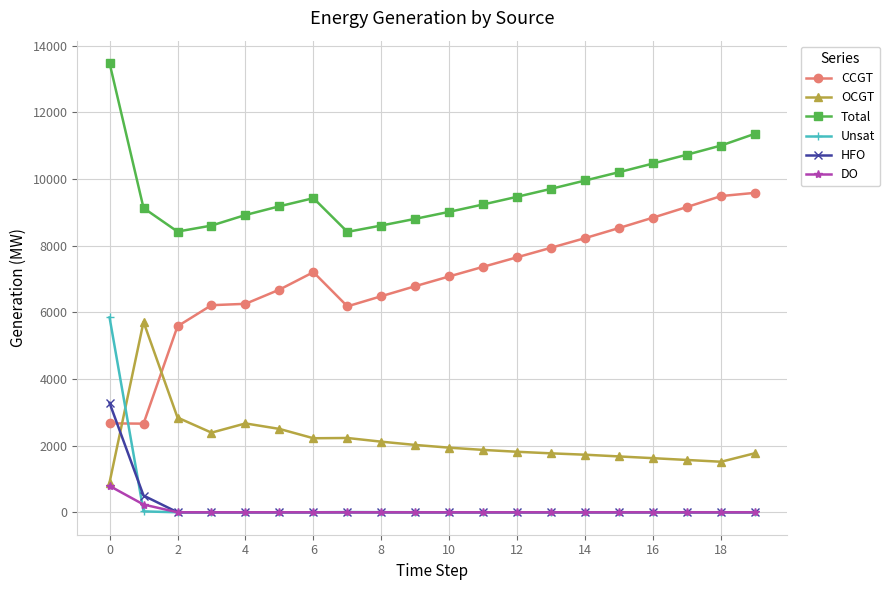

True or false: CCGT has more than 0 points higher than both neighbors.

True